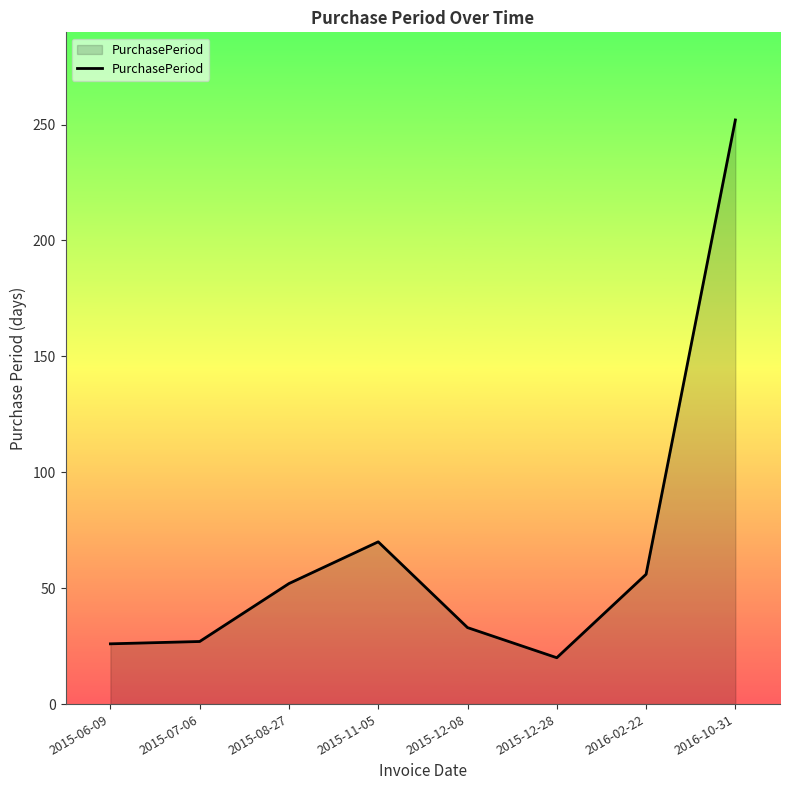

How many distinct data groups are displayed?

1